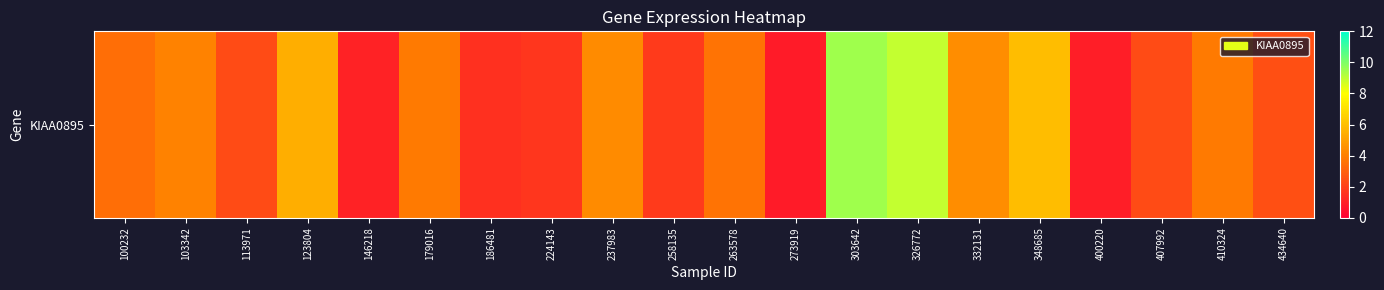

List the labels in order of value, largest first.

303642, 326772, 348685, 123804, 332131, 237983, 103342, 179016, 410324, 263578, 100232, 434640, 407992, 113971, 258135, 224143, 186481, 146218, 400220, 273919